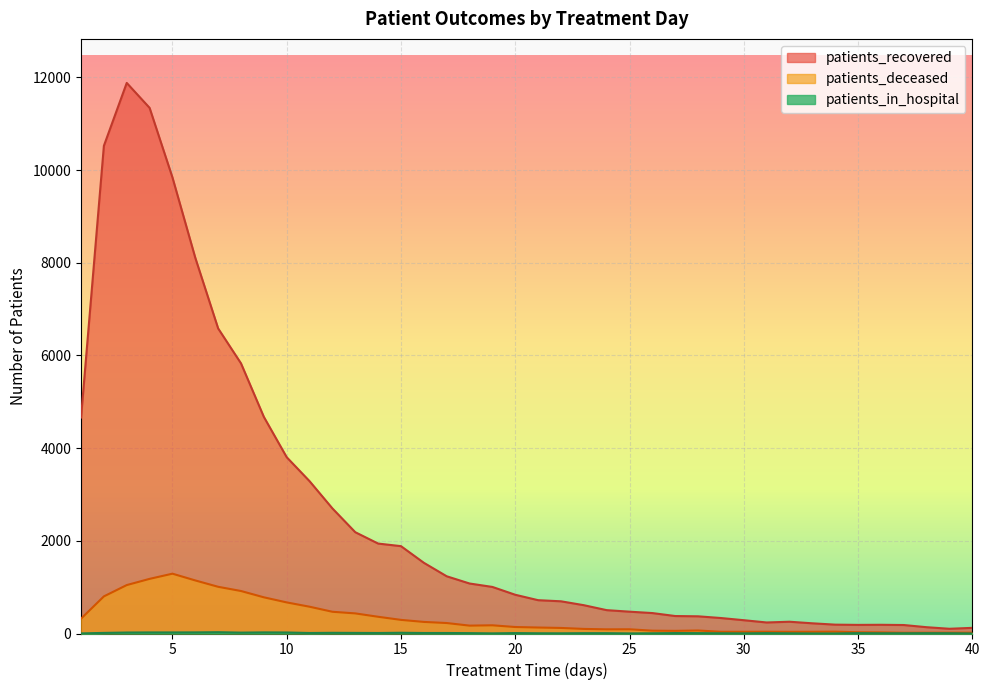

At how many categories does at least one series exceed 6564?

6